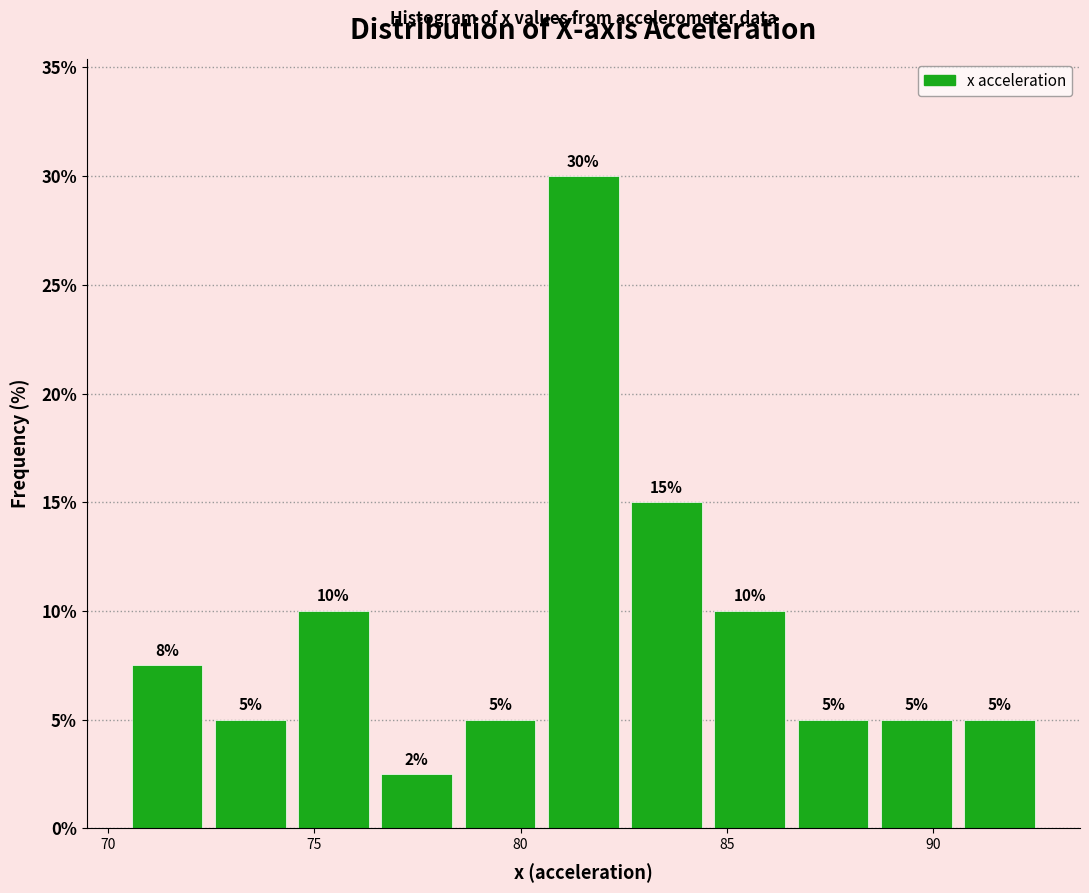

Over which range of the x-axis is the bar tallest?

80.5 to 82.5